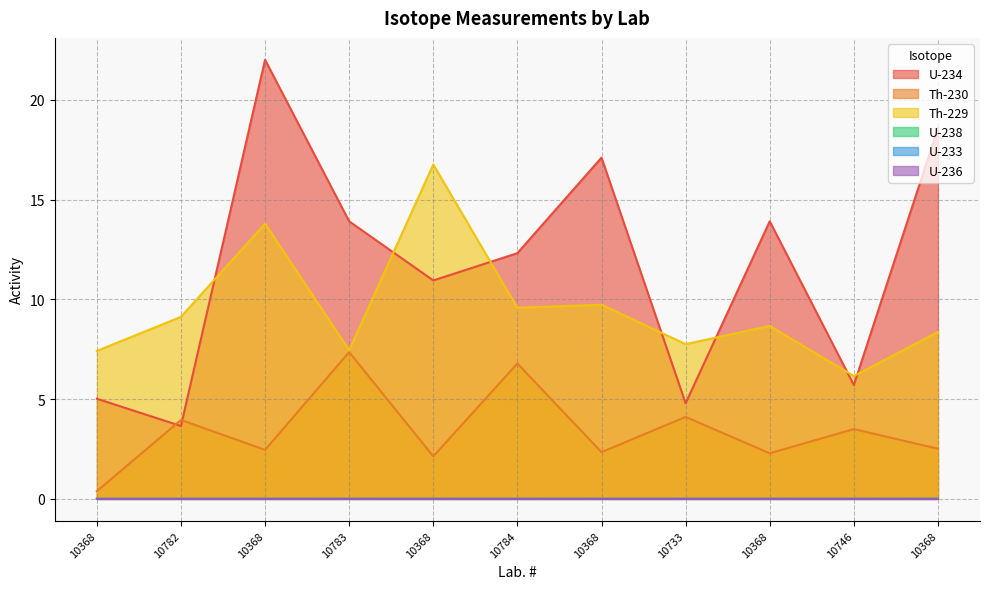

Rank the series at 10782 from lowest to highest value.

U-233, U-236, U-238, U-234, Th-230, Th-229